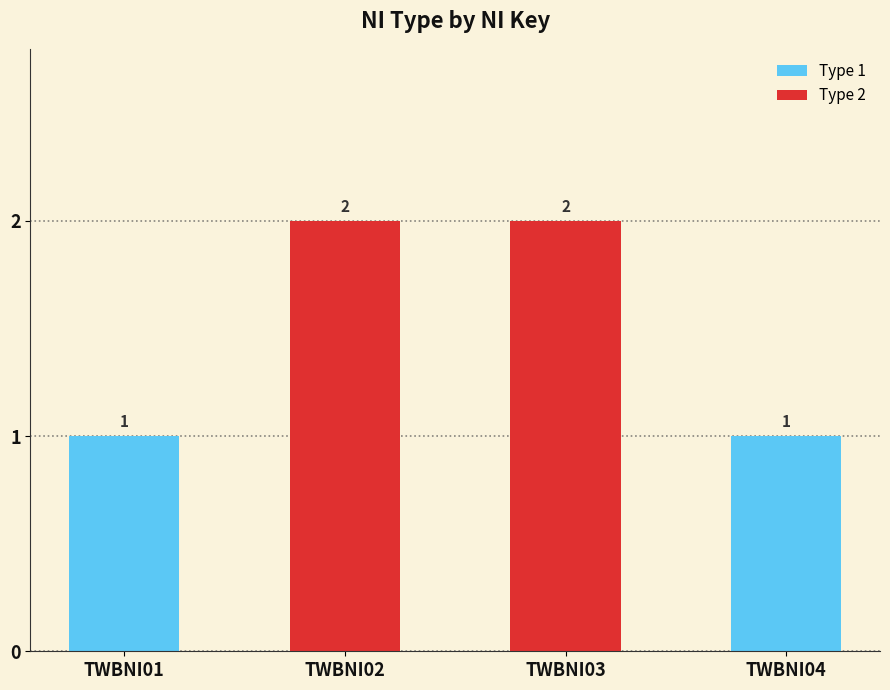

The chart shows a value of 1 at TWBNI04. True or false?

True